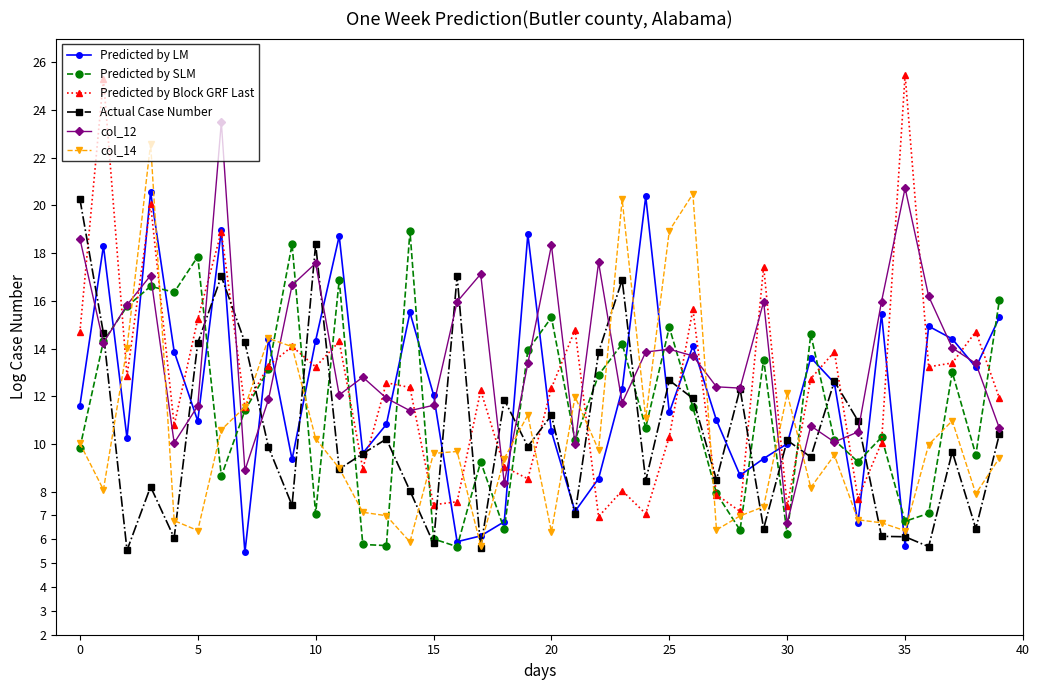

What is the value of the Predicted by LM point at the 32nd from the left?

13.6